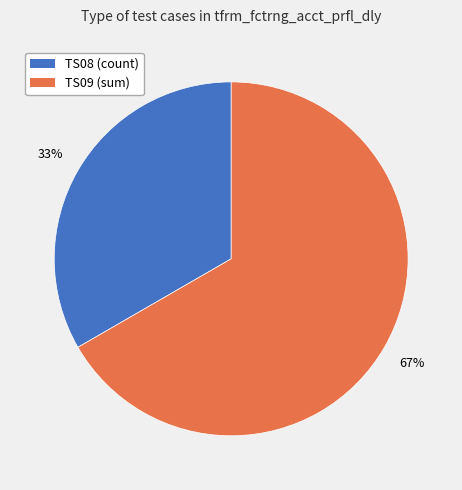

How many segments does this pie chart have?

2